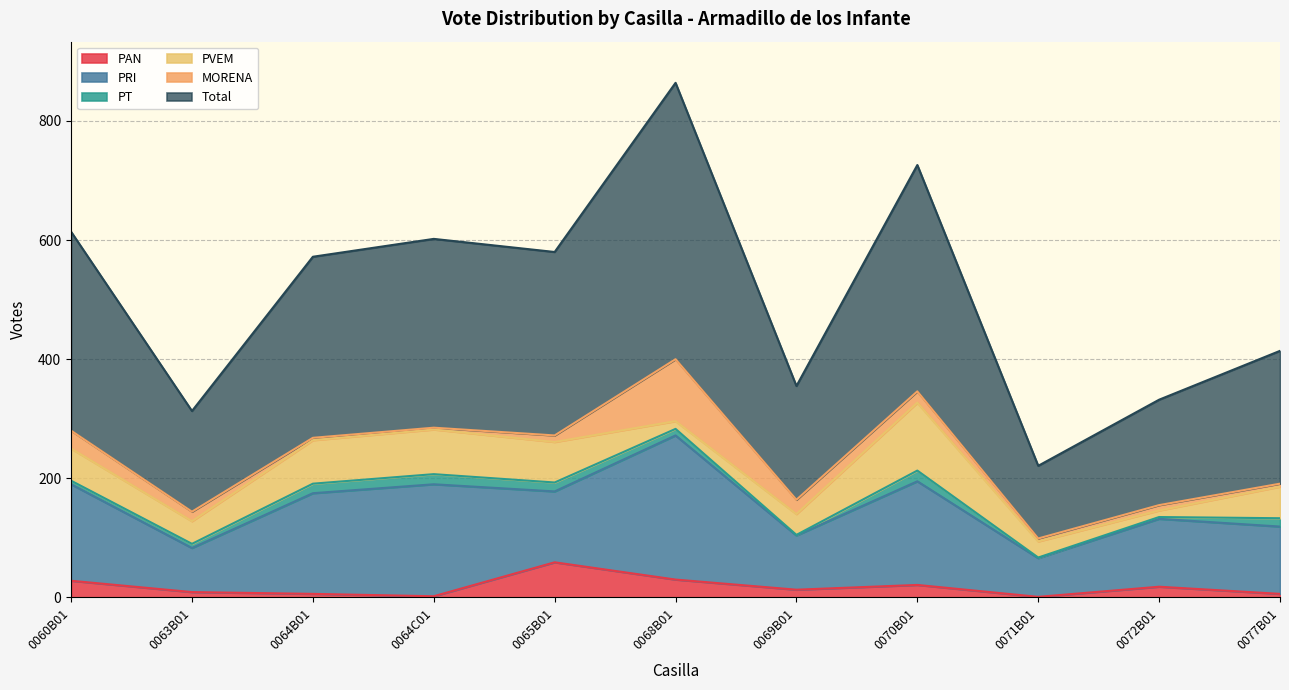

At which label does PVEM first exceed 53?

0060B01